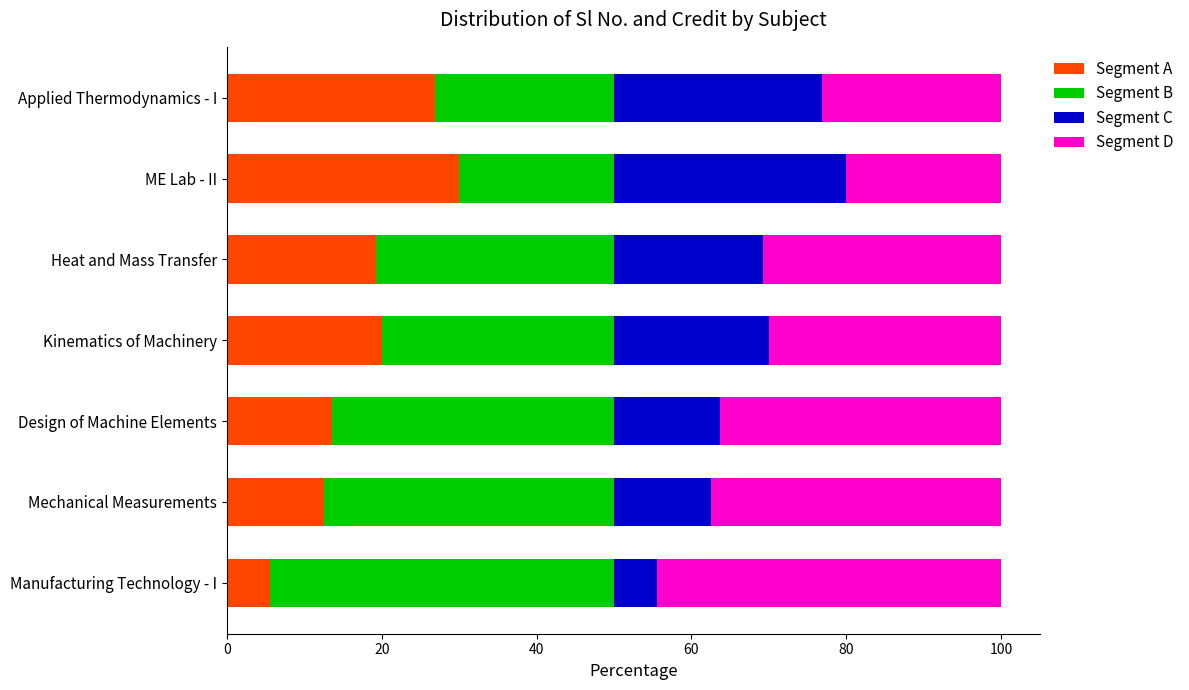

What is the total value across all series at Applied Thermodynamics - I?

100.0